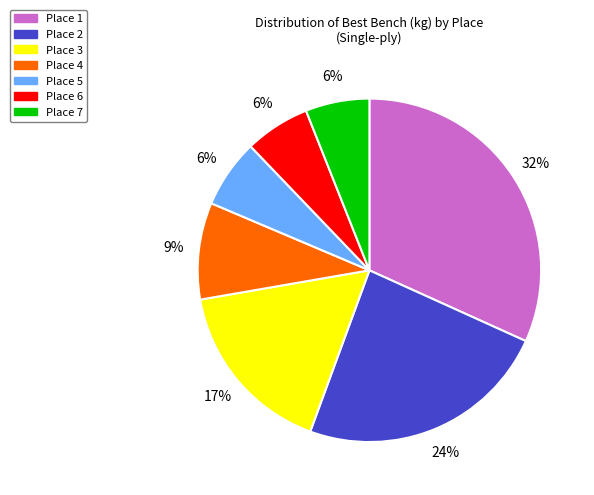

Is there any slice that represents more than half of the pie?

No